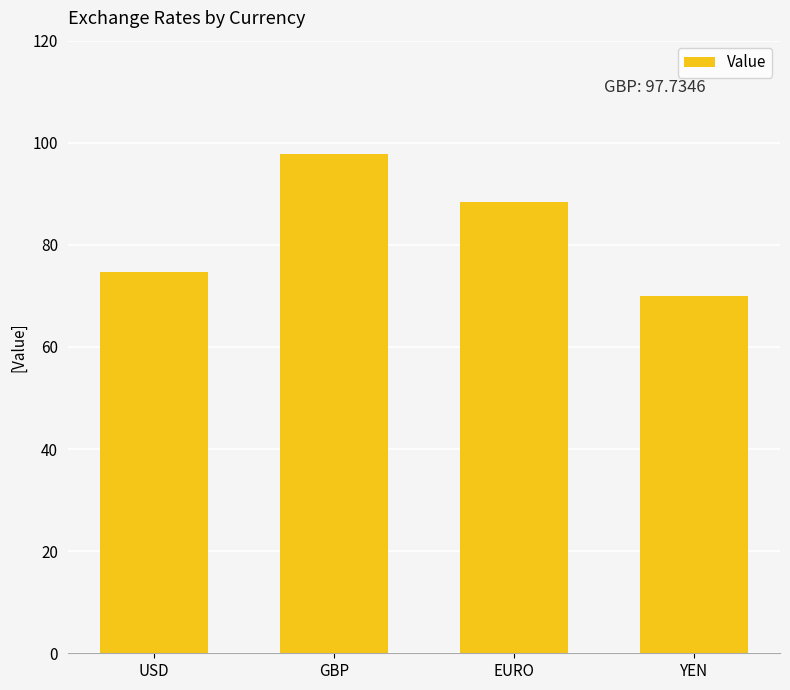

Are the bars horizontal?

No